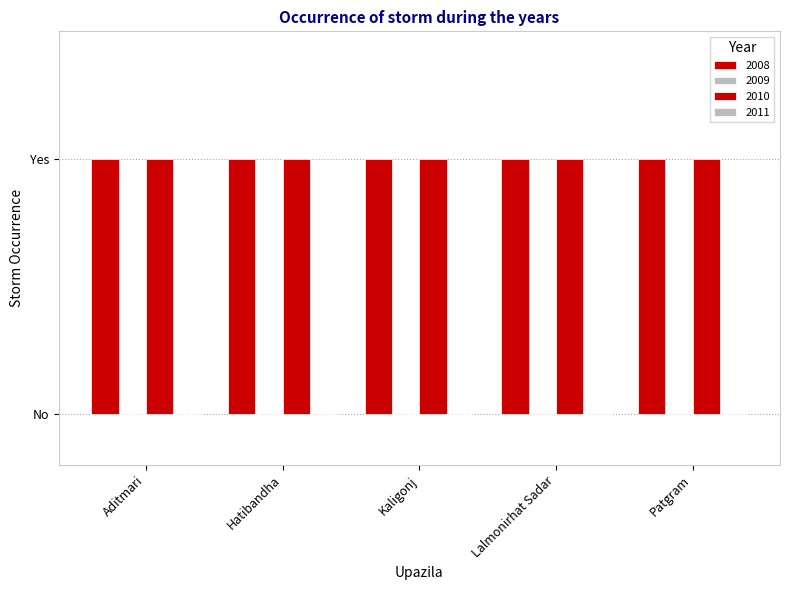

What is the difference between the highest and lowest values at Patgram?

1